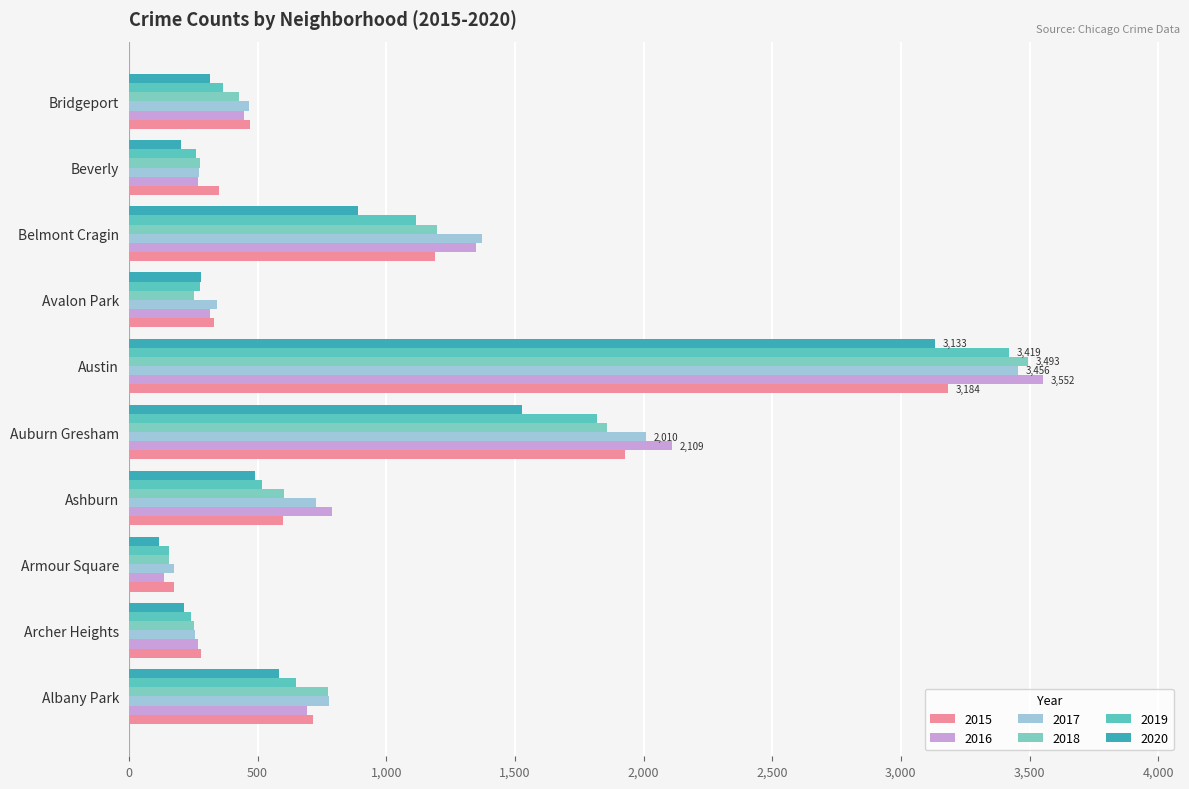

Read the 2020 value at Armour Square.

117